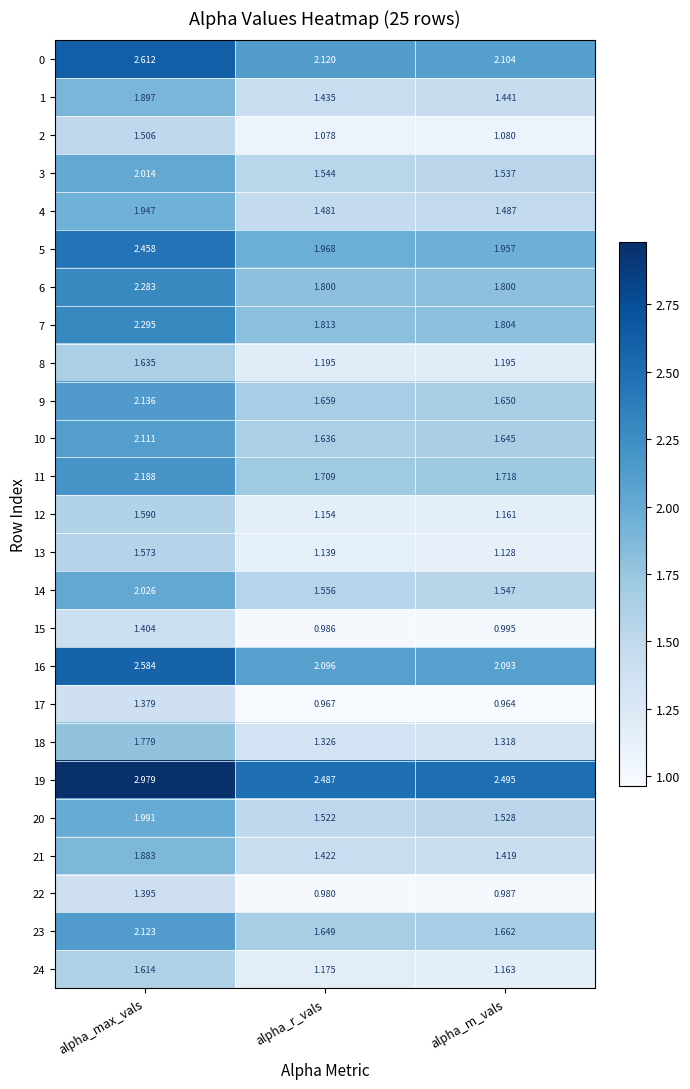

Rank the categories by 18 value from lowest to highest.

alpha_m_vals, alpha_r_vals, alpha_max_vals